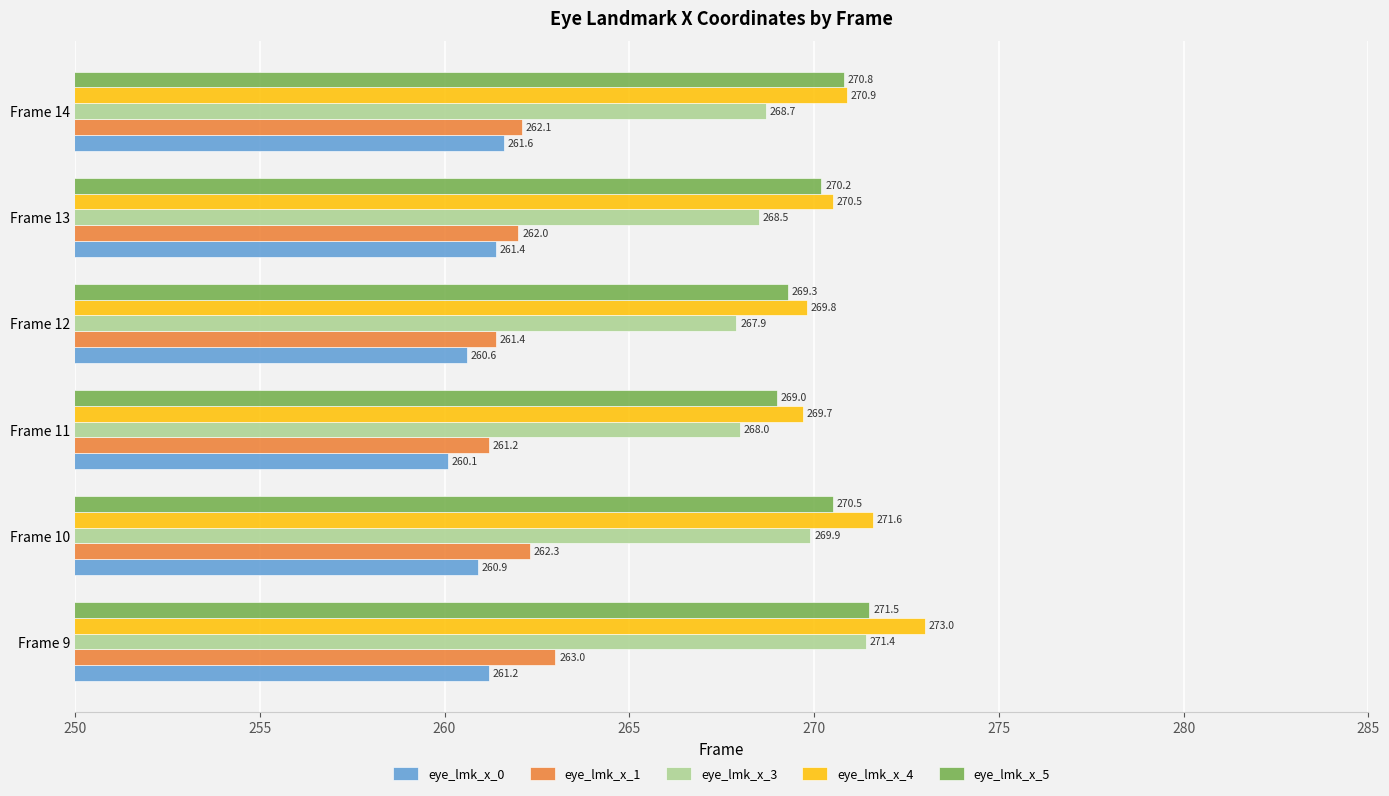

What are all the series names shown in the legend?

eye_lmk_x_0, eye_lmk_x_1, eye_lmk_x_3, eye_lmk_x_4, eye_lmk_x_5